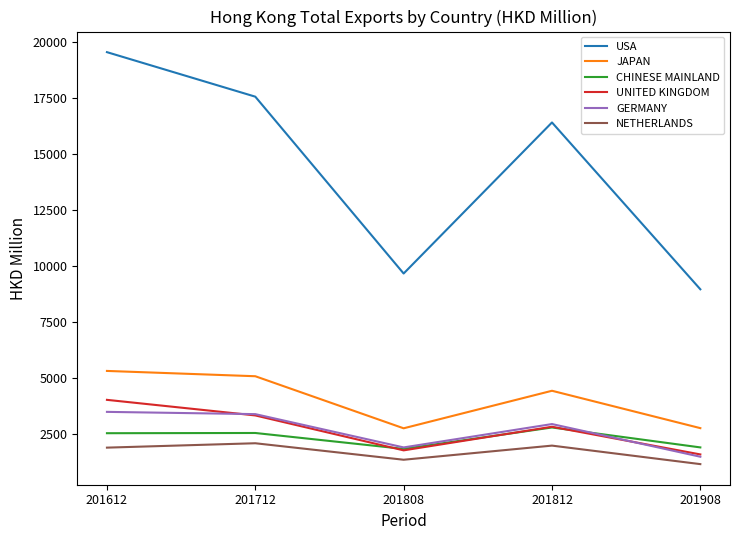

Is the value of NETHERLANDS at 201808 greater than the value of USA at 201812?

No